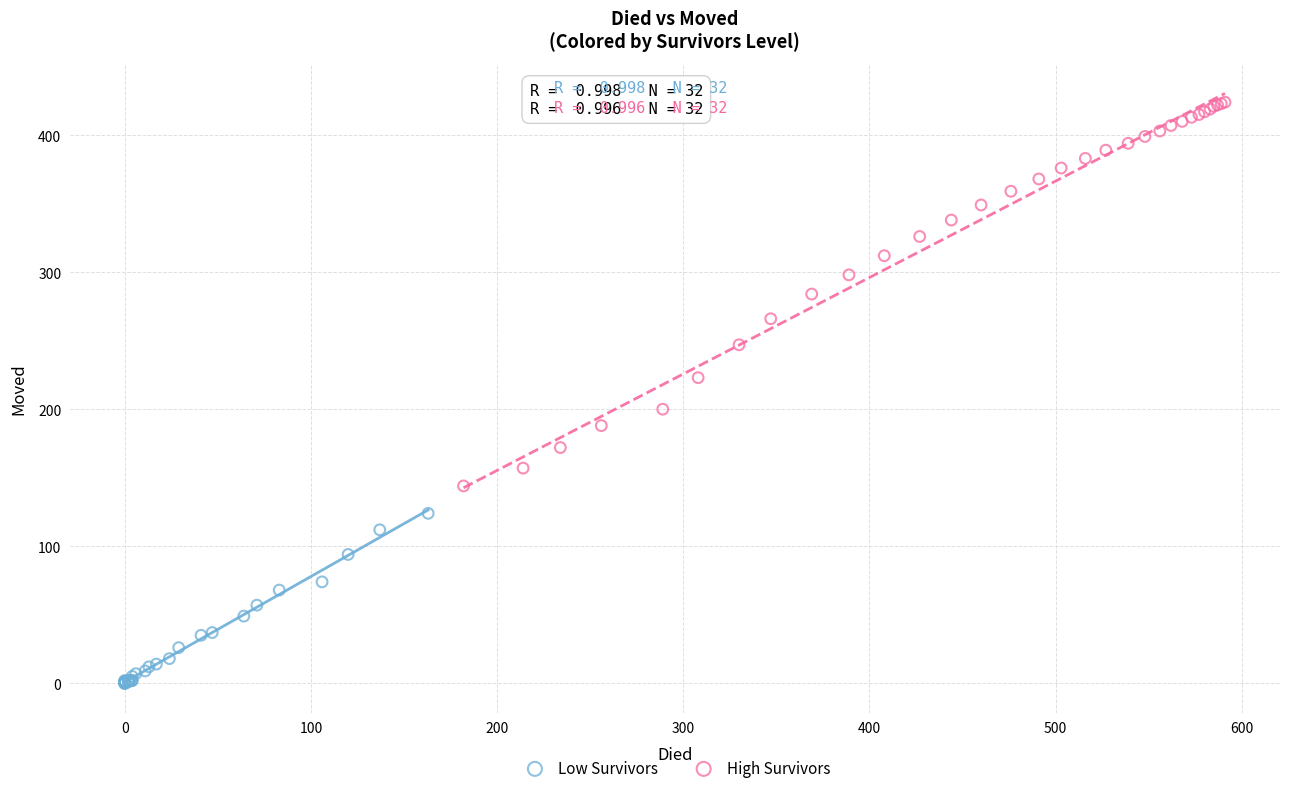

Which series reaches the minimum Y coordinate?

Low Survivors